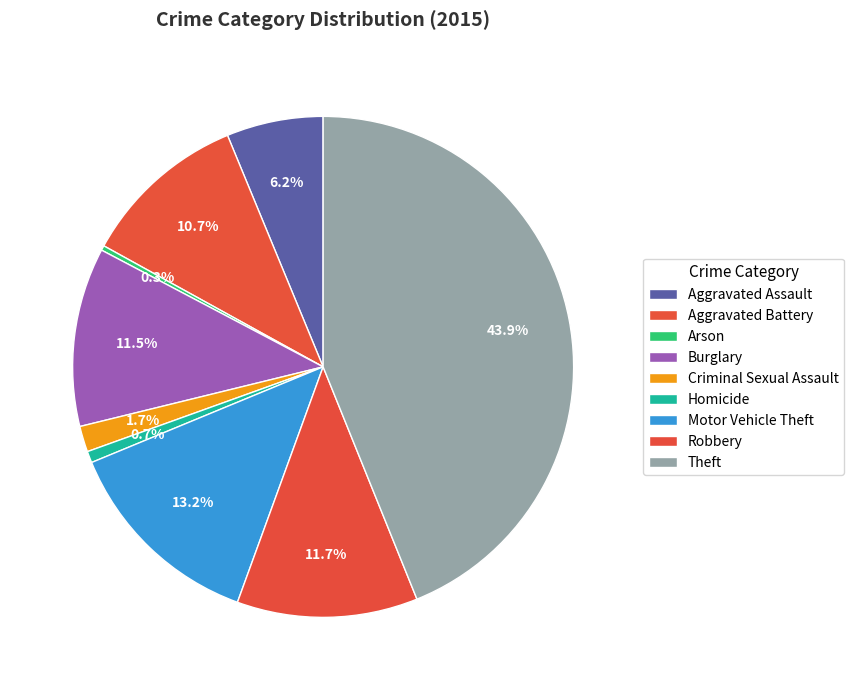

Count the number of slices in the pie.

9